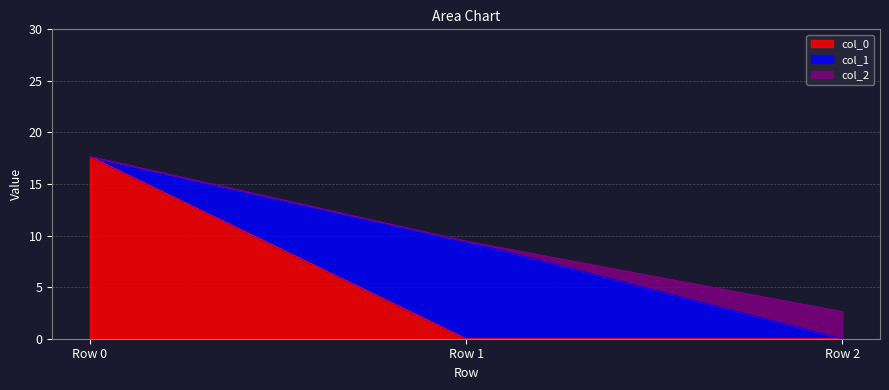

Reading left to right, what are all the values shown in this chart?

col_0: Row 0=17.7	Row 1=0.0	Row 2=0.0
col_1: Row 0=0.0	Row 1=9.5	Row 2=0.0
col_2: Row 0=0.0	Row 1=0.0	Row 2=2.6